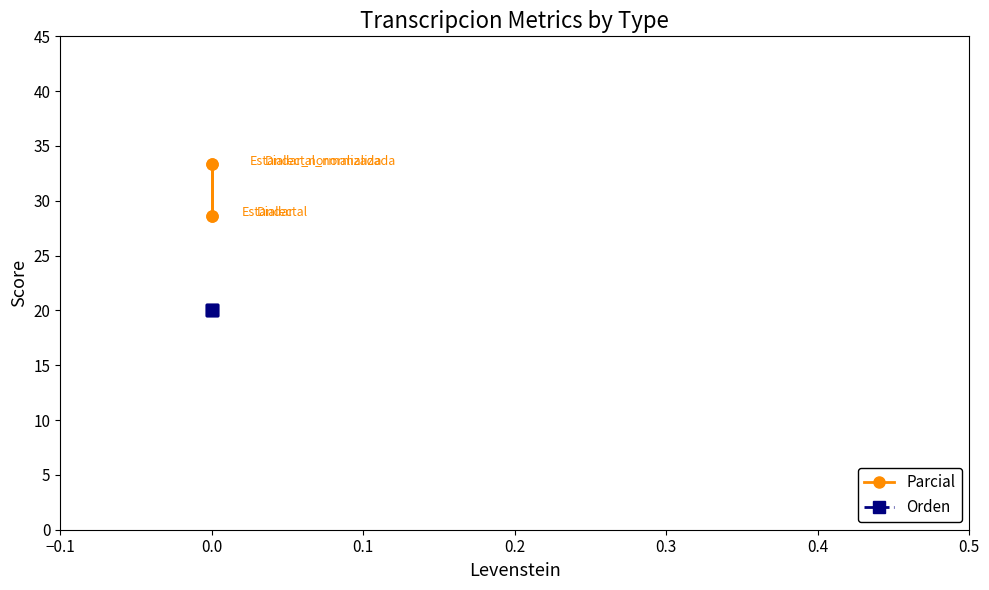

What is the approximate value of Orden at 0.0?

20.0